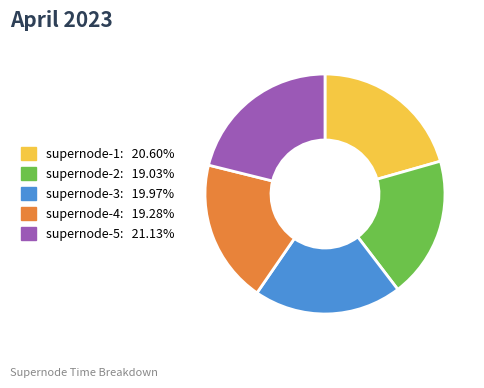

Does supernode-3 account for over 50% of the chart?

No